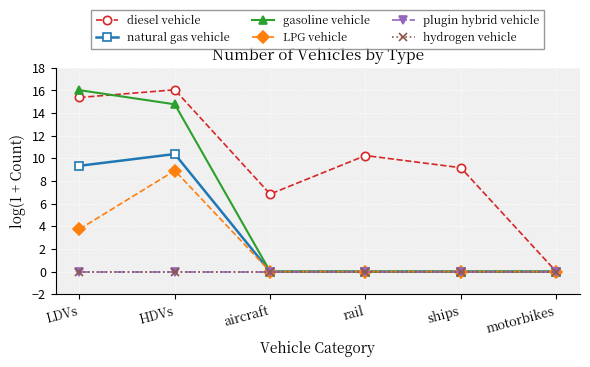

Is this an area chart (filled region under the line)?

No